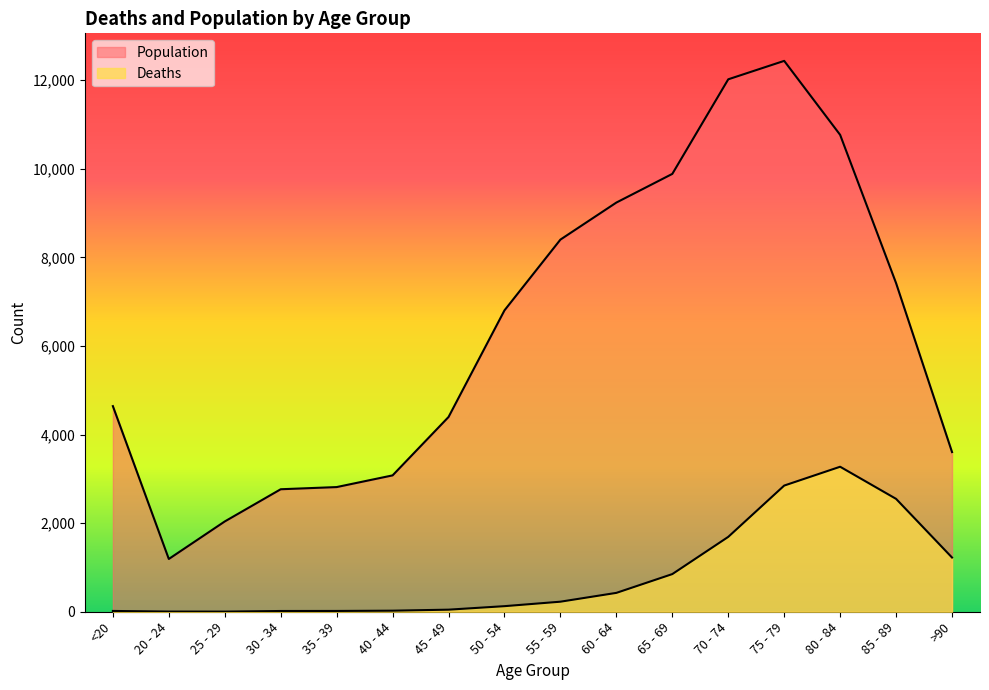

Reading left to right, what are all the values shown in this chart?

Deaths: 18	4	3	17	18	24	47	126	227	426	850	1690	2848	3273	2548	1224
Population: 4641	1191	2038	2765	2814	3078	4396	6803	8400	9236	9883	12018	12434	10764	7417	3604